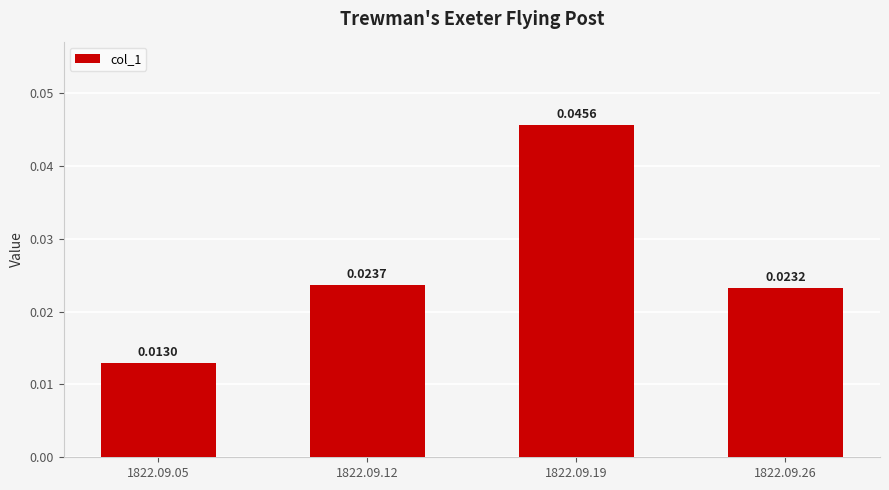

Count the values in the range 0 to 1.

4